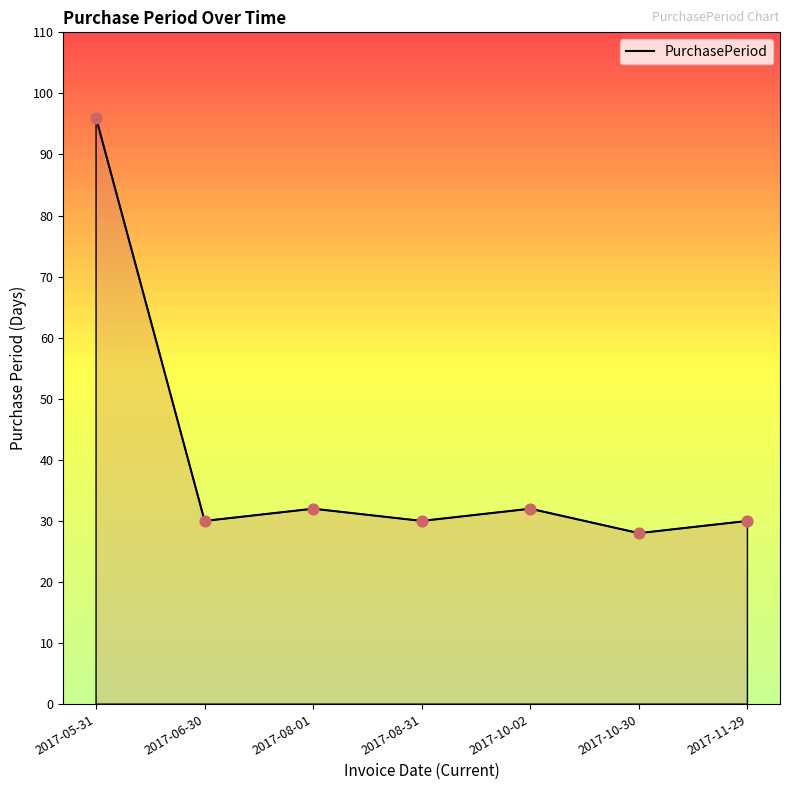

What is the change in value from 2017-05-31 to 2017-08-01?

-64